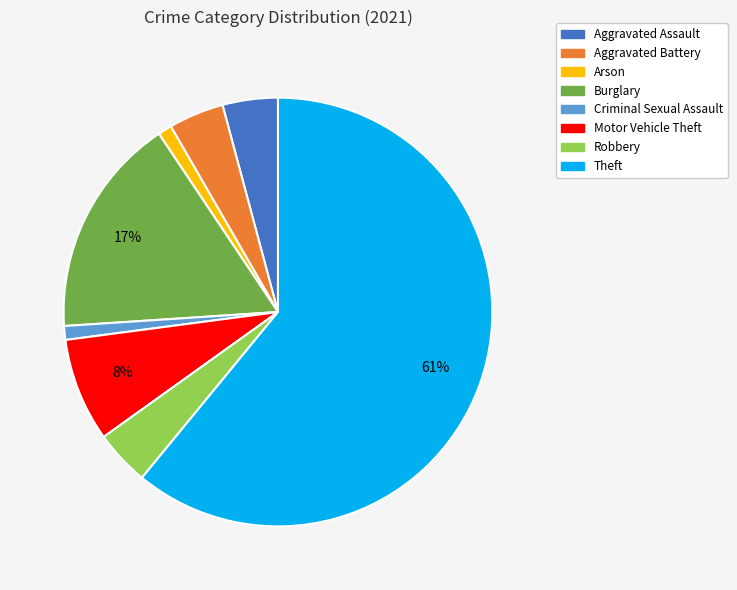

The Arson slice represents 1% of the pie. True or false?

True